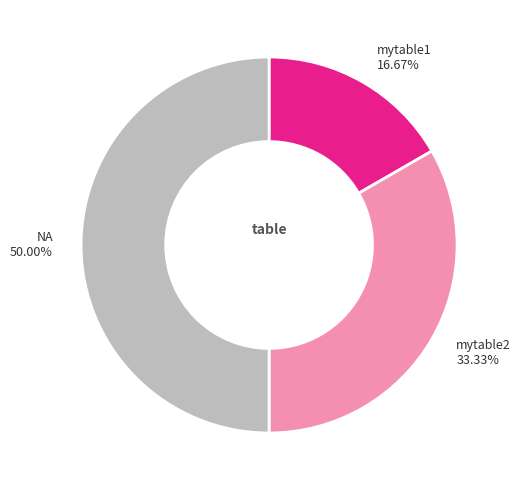

Between mytable1 and mytable2, which is larger?

mytable2